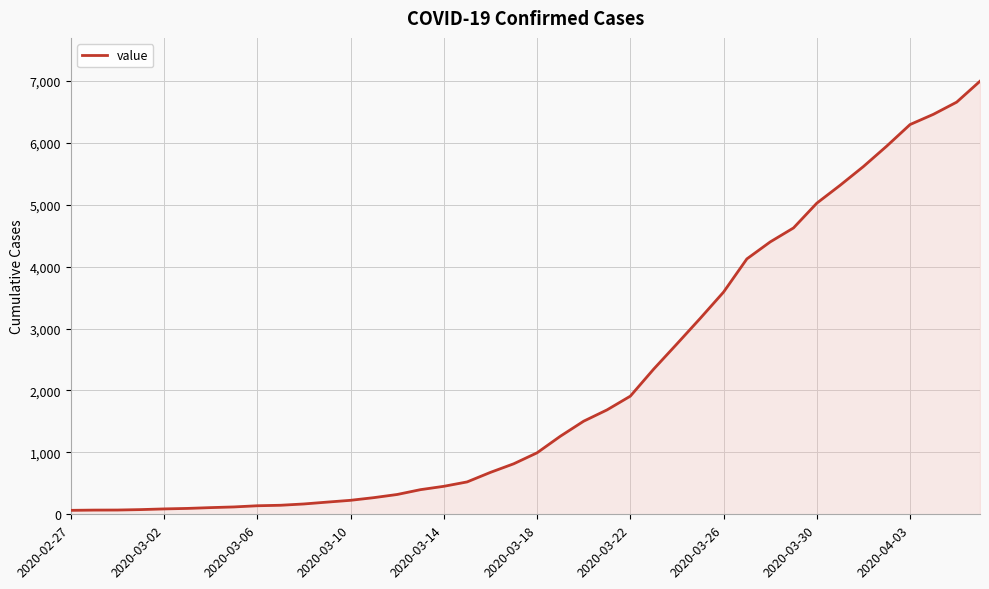

What is the greatest value displayed?

6995